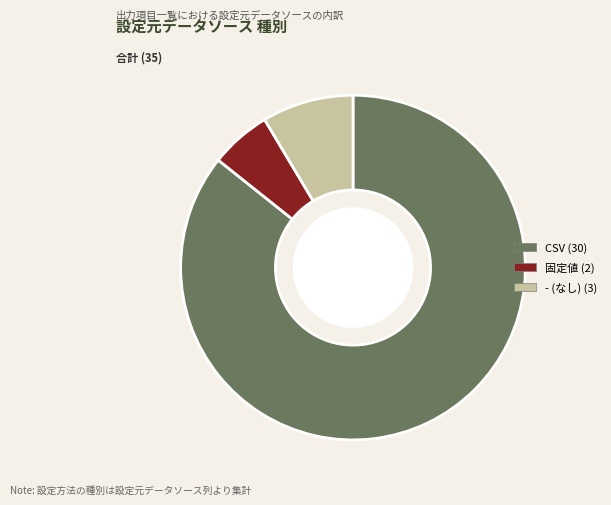

Rank the categories by value from lowest to highest.

固定値, -, CSV